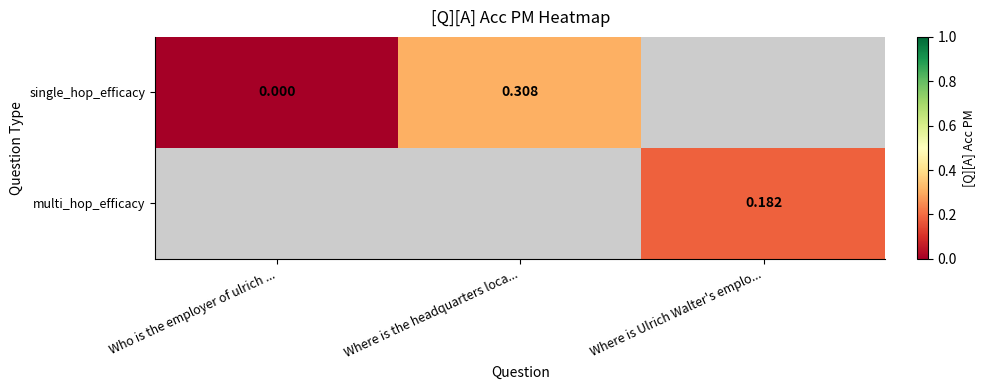

What is the highest value of the single_hop_efficacy series?

0.3